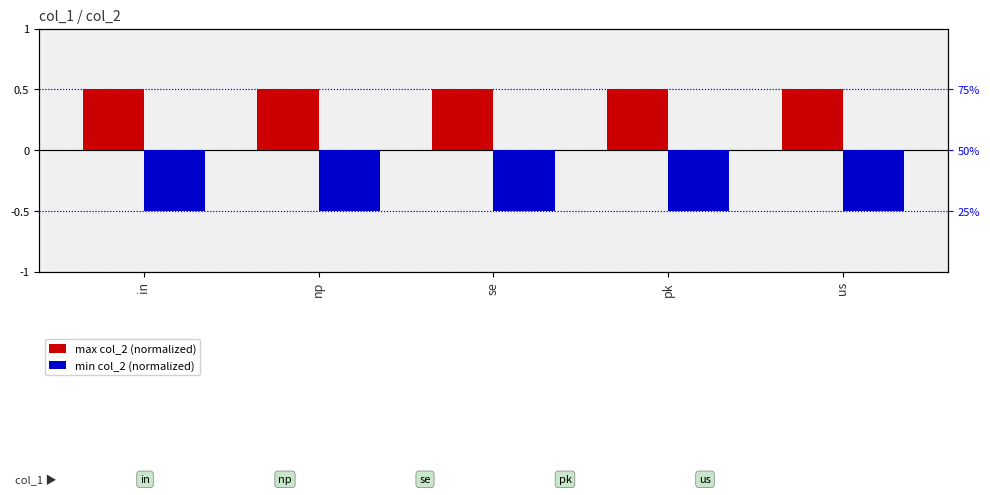

Rank the series by their maximum value, from highest to lowest.

max col_2 (normalized), min col_2 (normalized)